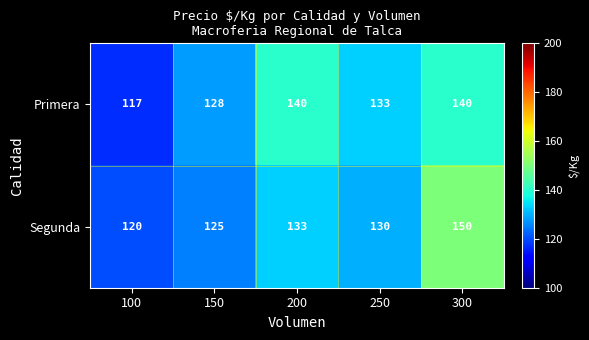

What is the difference between the maximum and minimum values in the Segunda series?

30